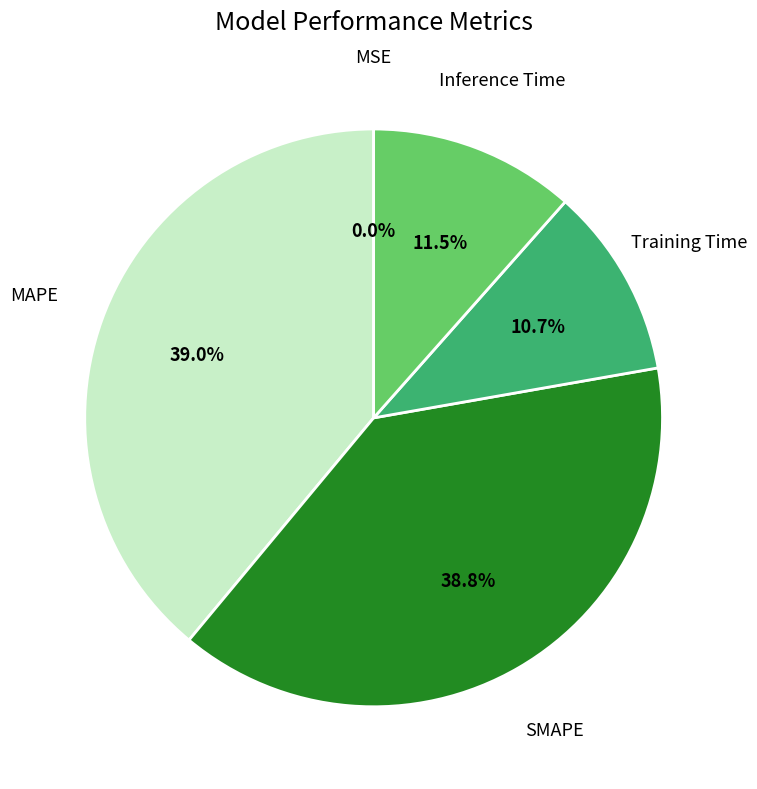

Is there any slice that represents more than half of the pie?

No